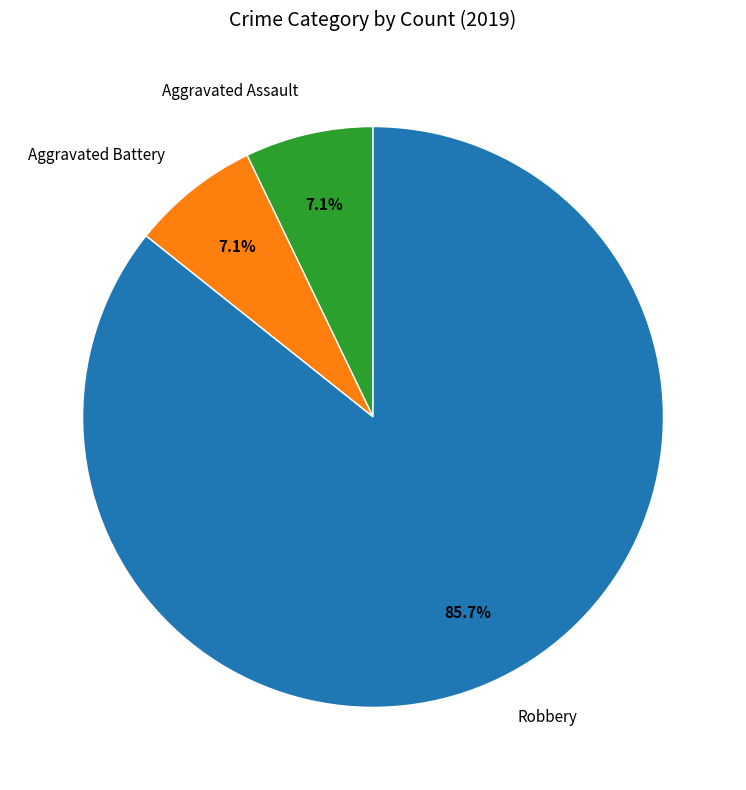

Combined, what portion of the pie is Aggravated Battery and Robbery?

92.9%